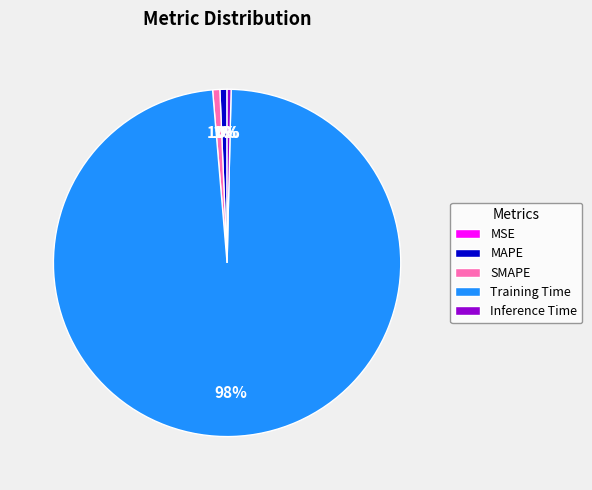

To the nearest percent, what percentage of the pie is SMAPE?

1%